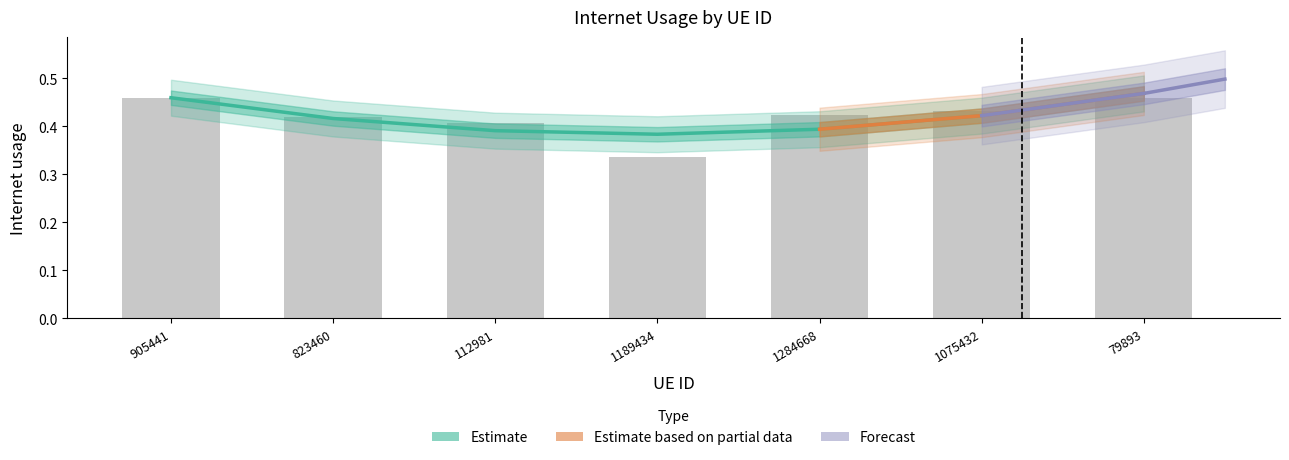

How many values are between 0 and 1?

7